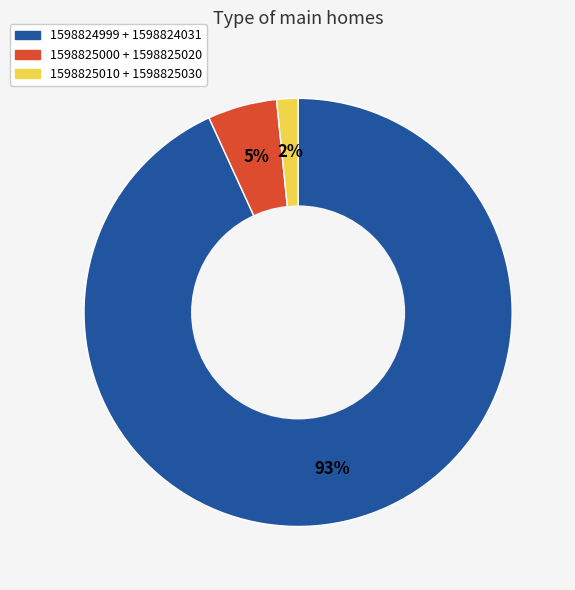

What is the largest slice in the pie chart?

1598824999 + 1598824031